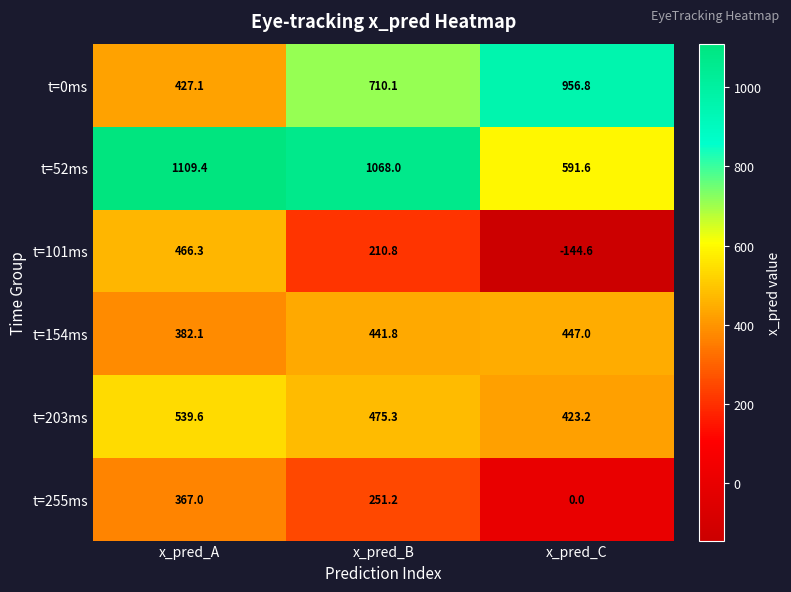

Which series has the largest range (max minus min)?

t=101ms